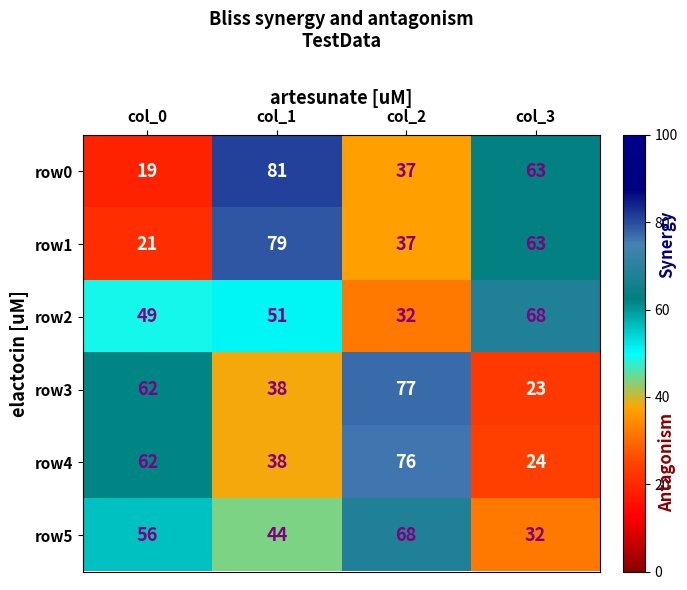

Rank the categories by row1 value from highest to lowest.

col_1, col_3, col_2, col_0